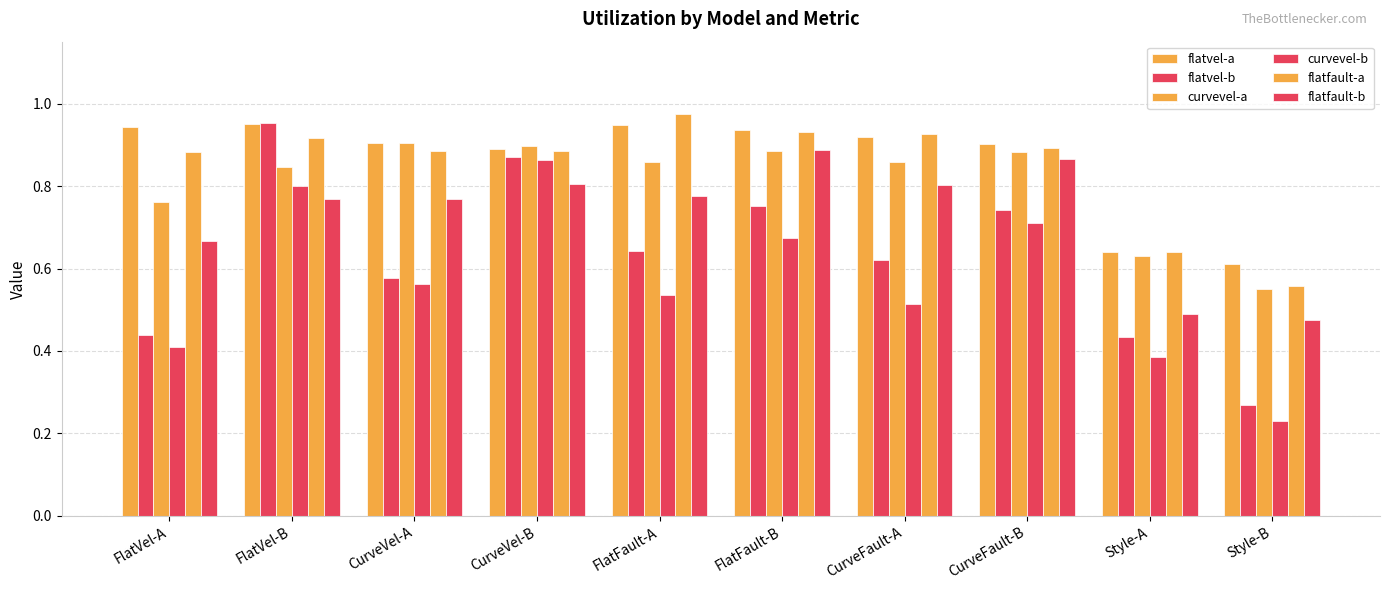

Rank the series at FlatVel-B from lowest to highest value.

flatfault-b, curvevel-b, curvevel-a, flatfault-a, flatvel-a, flatvel-b